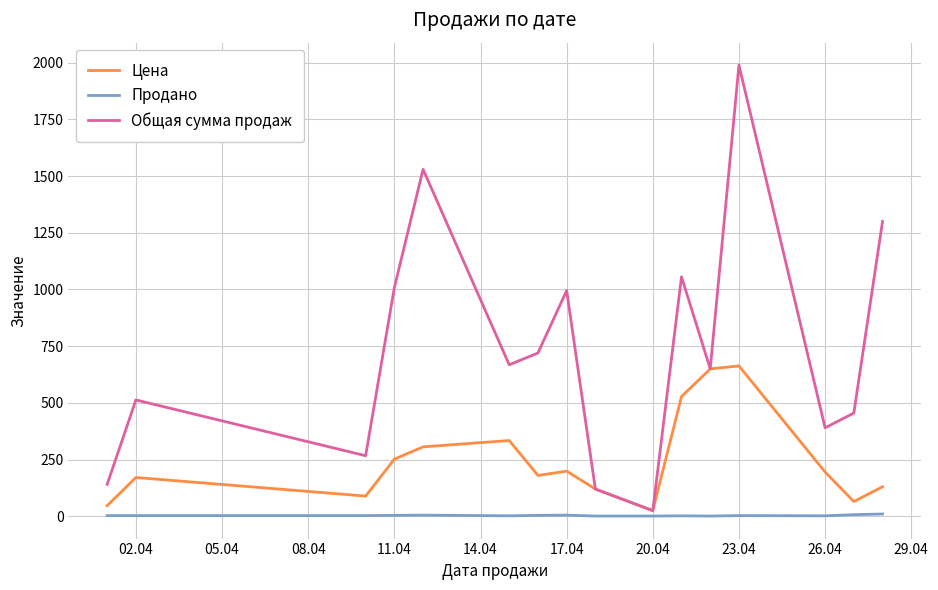

Rank the series by their average value, from lowest to highest.

Продано, Цена, Общая сумма продаж